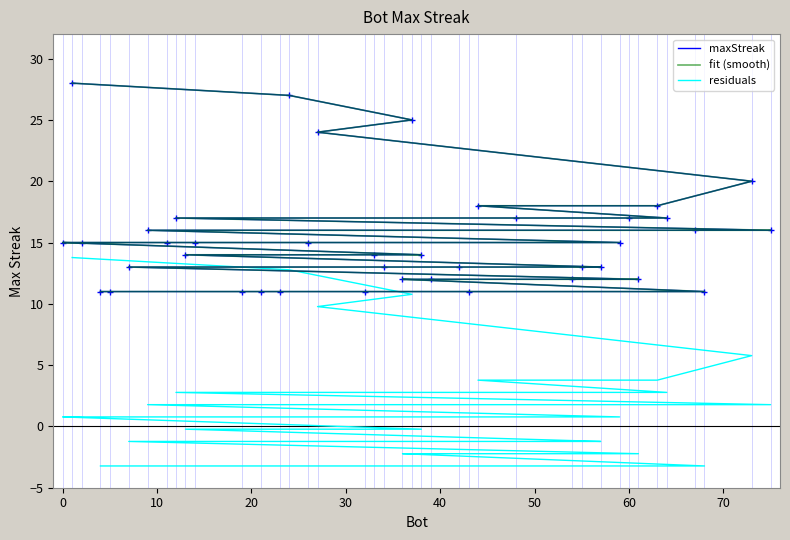

How many data points in residuals are above 0?

20